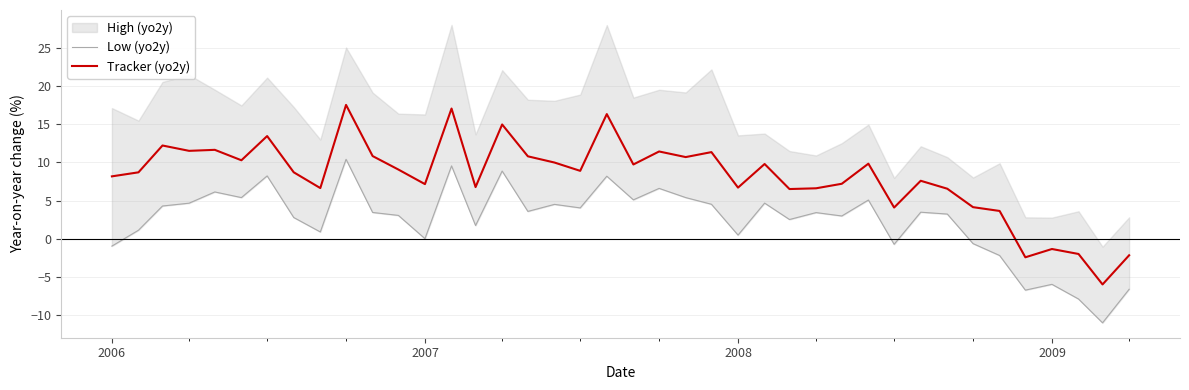

How many data points in Low (yo2y) are less than 3?

17